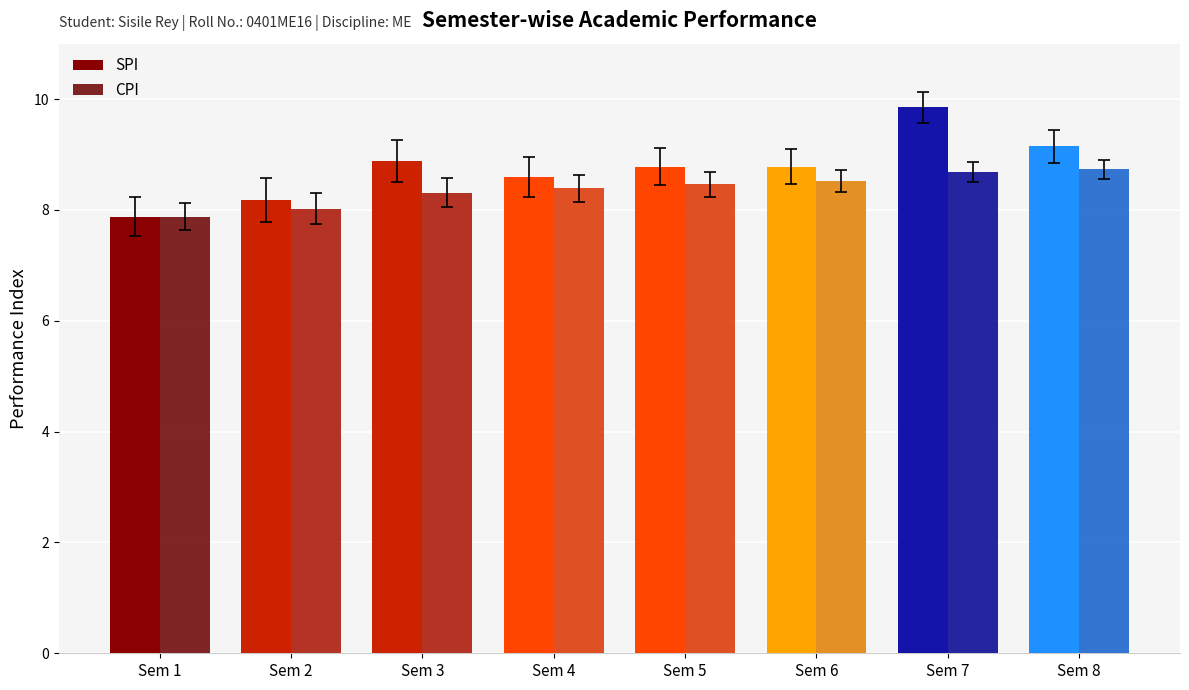

What are all the series names shown in the legend?

SPI, CPI